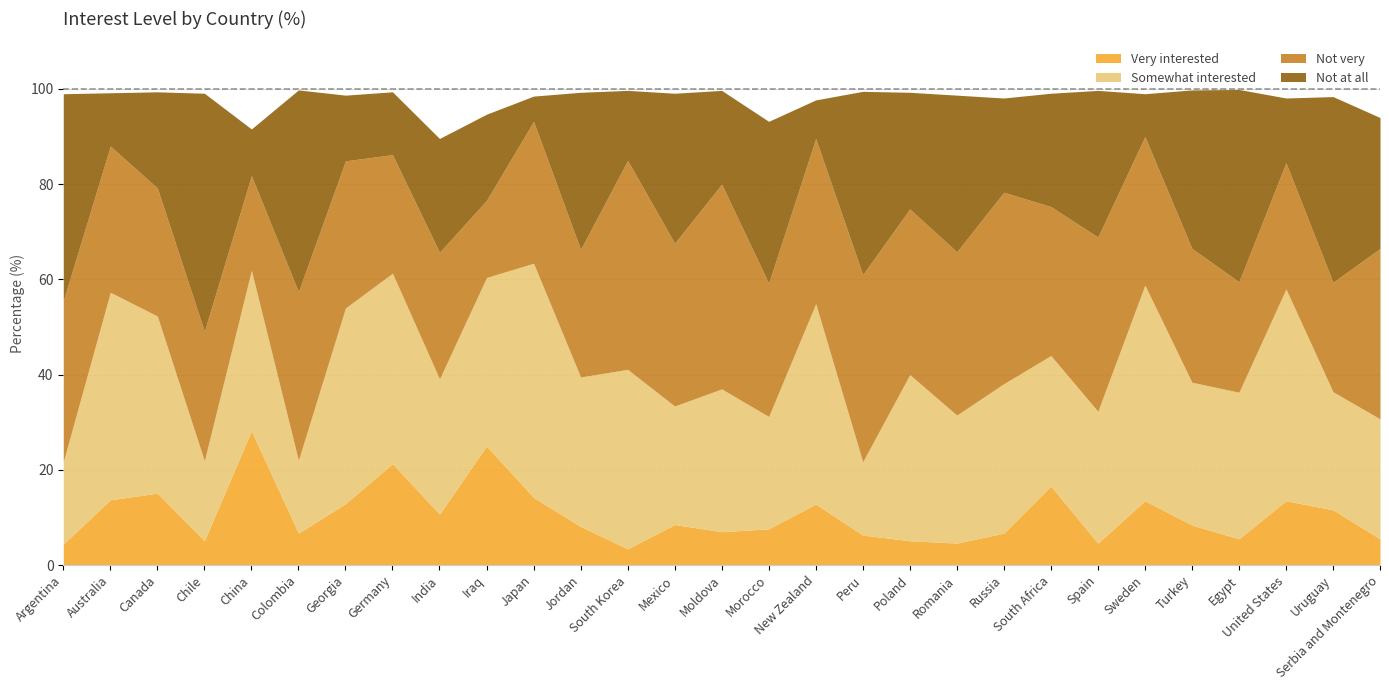

What is the value of the Somewhat interested point at the 2nd from the left?

43.6